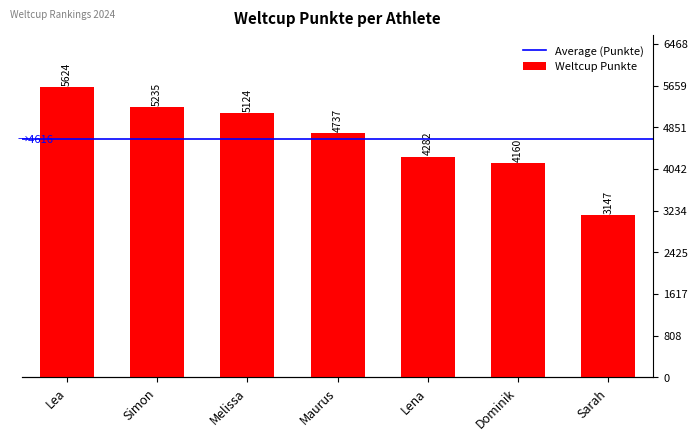

What is the change in value from Lea to Dominik?

-1464